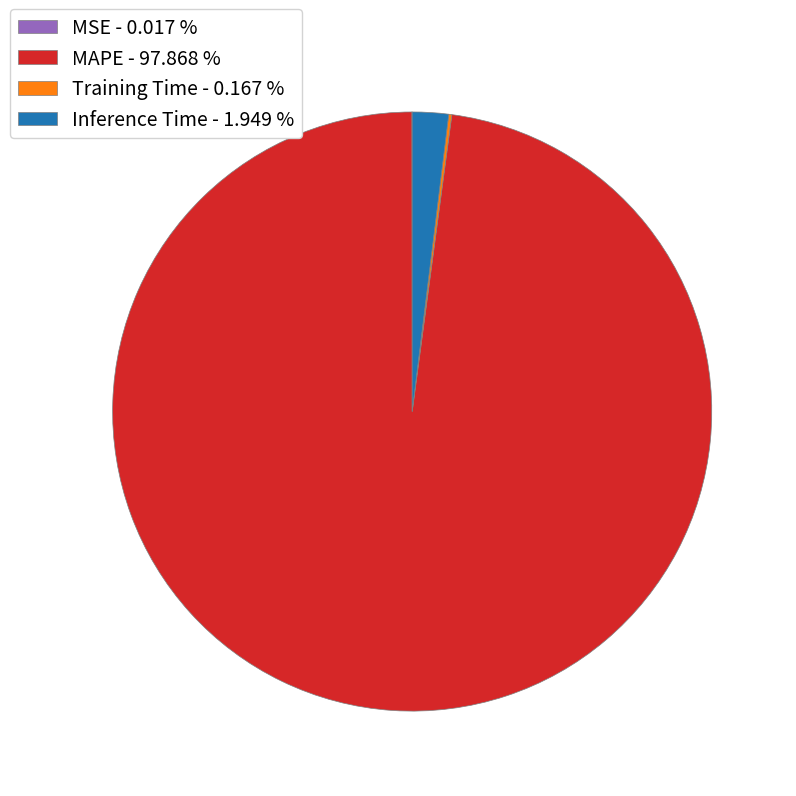

Which has a higher value, Inference Time - 1.949 % or MAPE - 97.868 %?

MAPE - 97.868 %